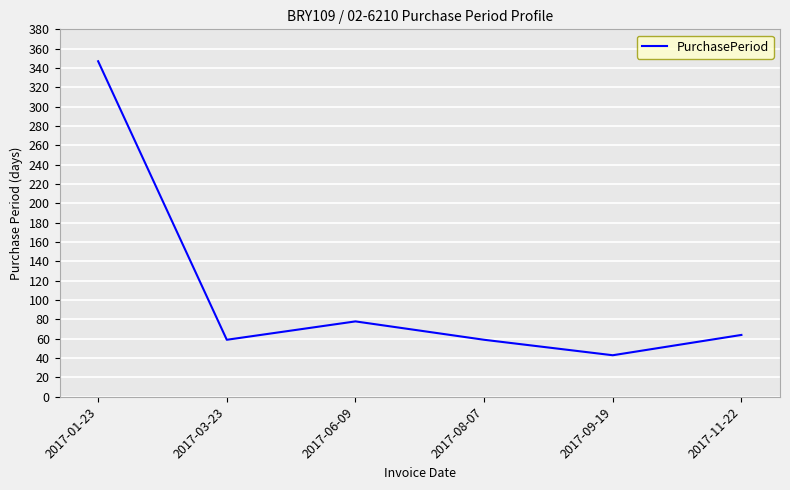

What is the sum of the values at 2017-08-07 and 2017-06-09?

137